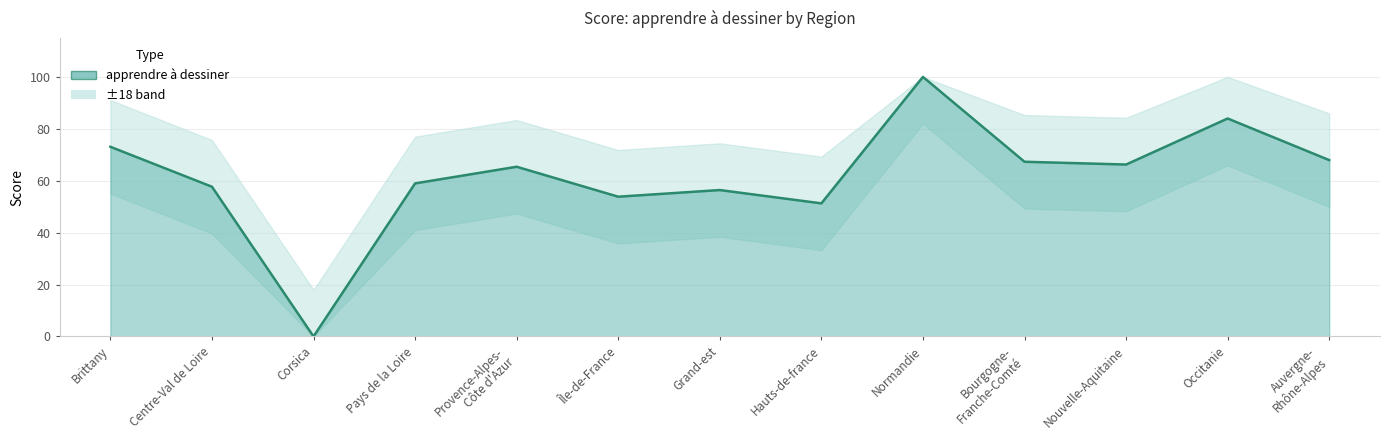

How many categories are shown in the chart?

13